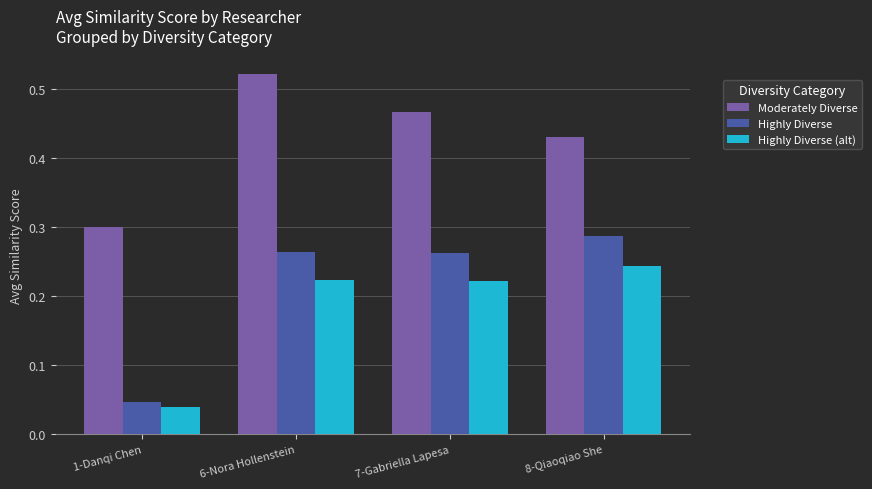

Which series has the widest spread of values?

Highly Diverse